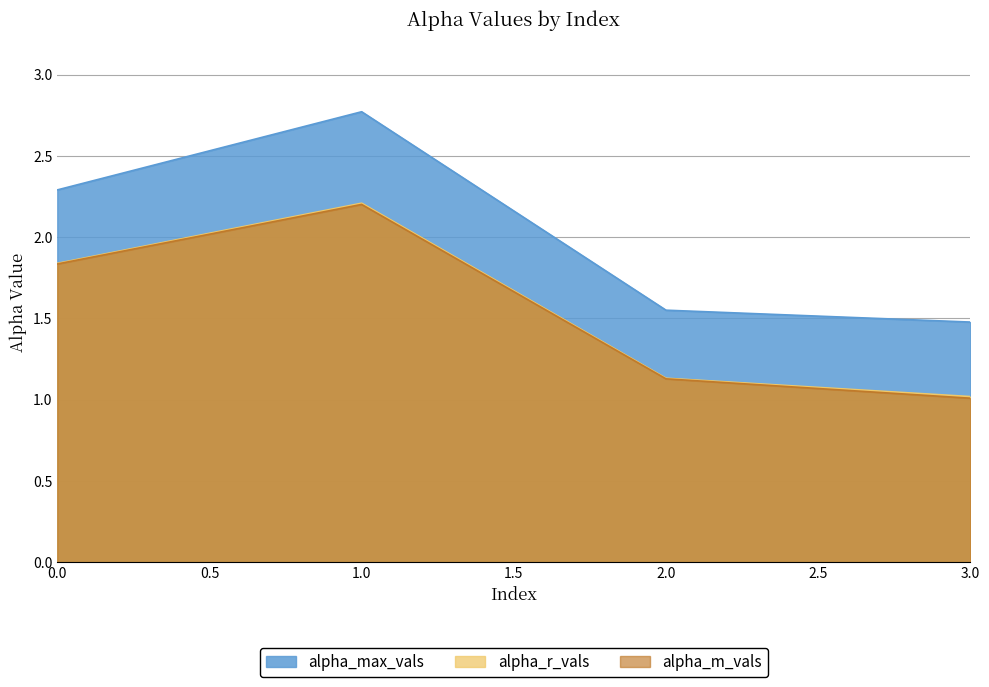

What is the lowest value of the alpha_m_vals series?

1.0